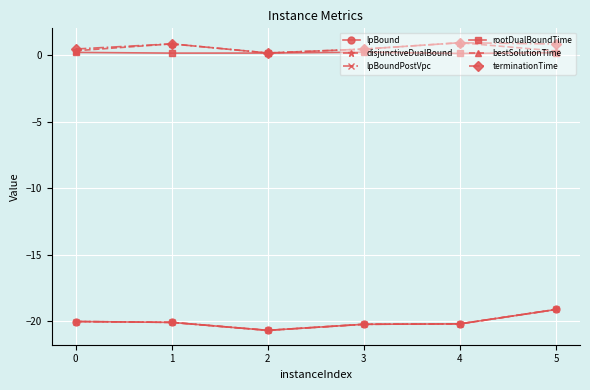

Reading left to right, list all the values displayed in this chart.

lpBound: 0=-20.0	1=-20.1	2=-20.7	3=-20.2	4=-20.2	5=-19.1
disjunctiveDualBound: 0=-20.0	1=-20.1	2=-20.7	3=-20.2	4=-20.2	5=-19.1
lpBoundPostVpc: 0=-20.0	1=-20.1	2=-20.7	3=-20.2	4=-20.2	5=-19.1
rootDualBoundTime: 0=0.2	1=0.2	2=0.2	3=0.2	4=0.1	5=0.2
bestSolutionTime: 0=0.3	1=0.9	2=0.2	3=0.5	4=0.9	5=0.3
terminationTime: 0=0.5	1=0.9	2=0.2	3=0.5	4=0.9	5=0.8